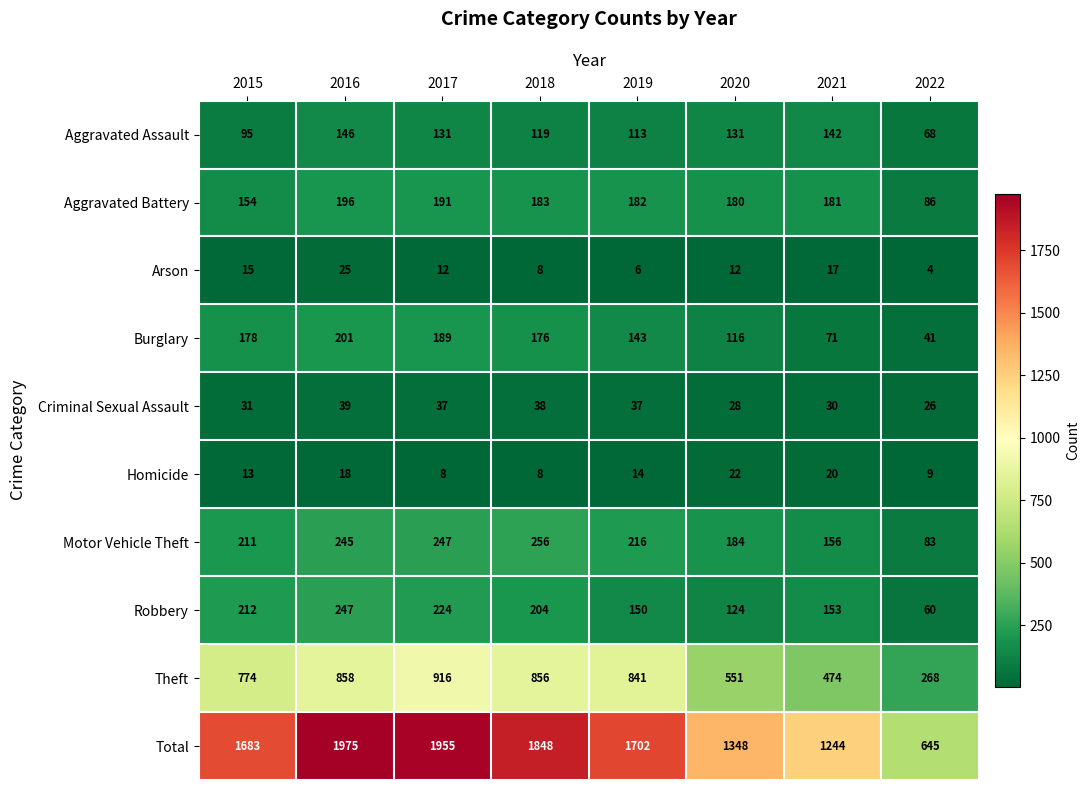

Which series has the largest range (max minus min)?

Total